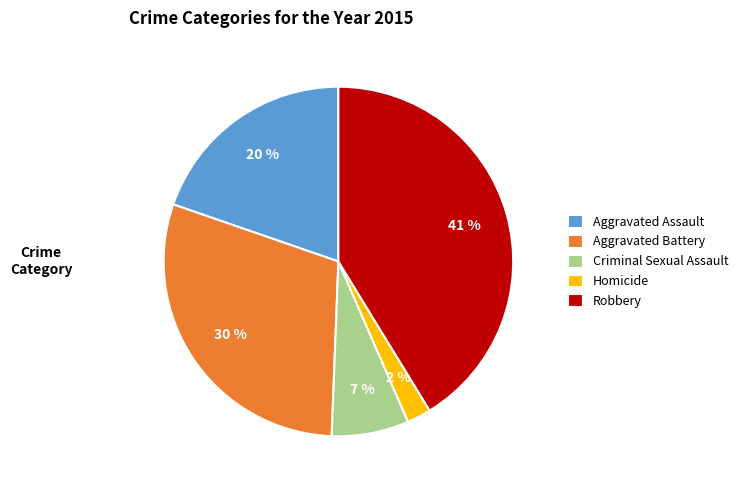

Between Criminal Sexual Assault and Aggravated Assault, which is larger?

Aggravated Assault